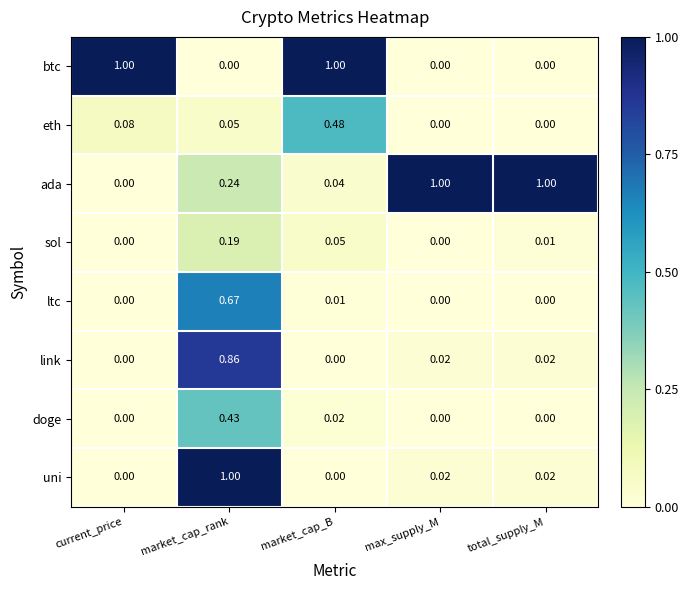

Which series has the largest total across all categories?

ada